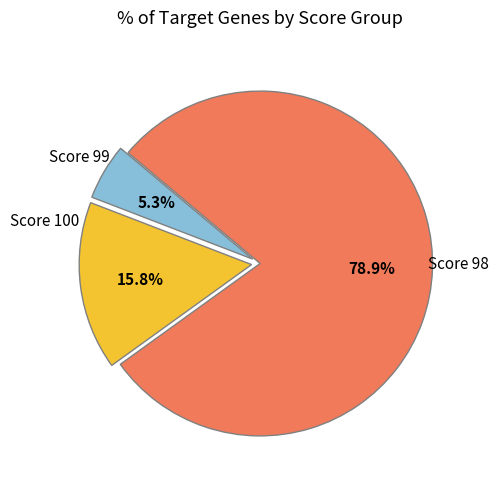

What percentage is the Score 100 slice, to the nearest percent?

5%